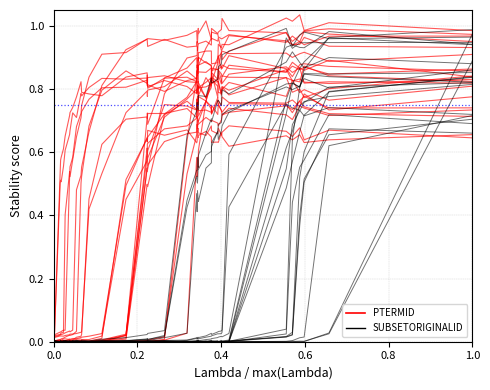

True or false: SUBSETORIGINALID has a value of 0.0 at 15.

False